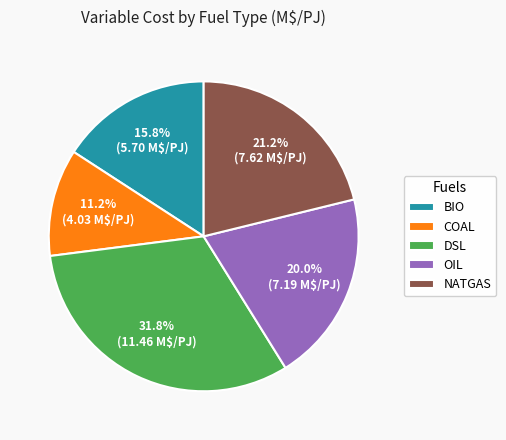

To the nearest percent, what portion does NATGAS represent?

21%